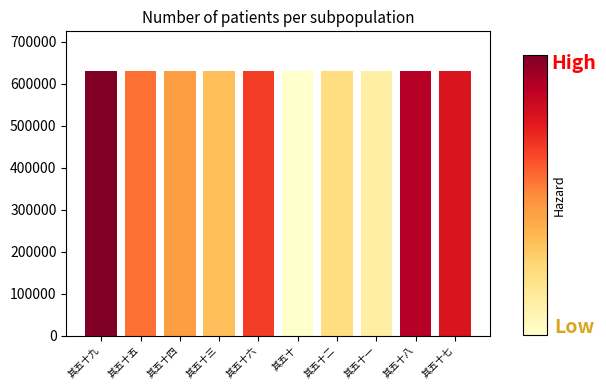

The chart shows a value of 130397 at 其五十八. True or false?

False